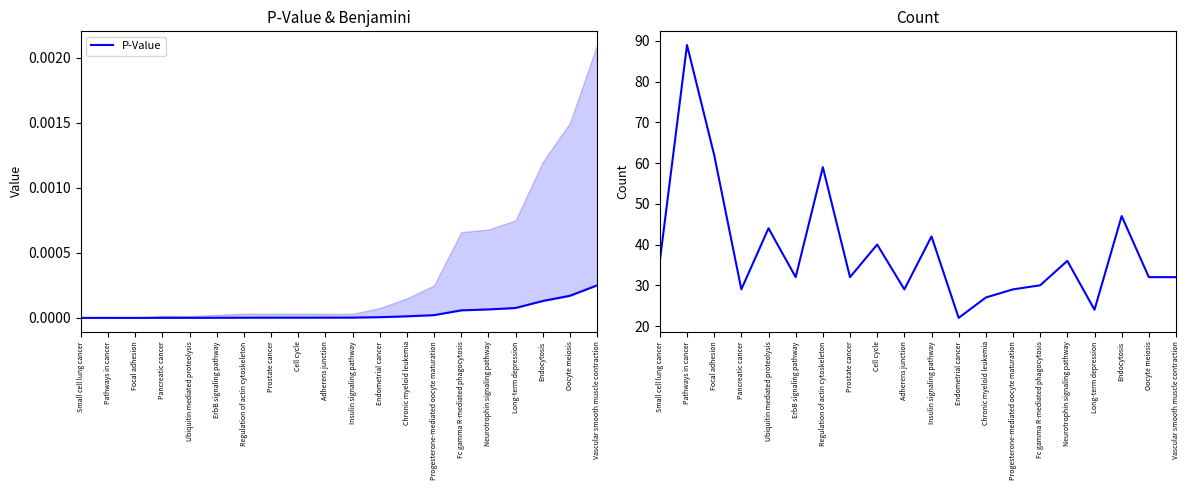

The P-Value series shows 0.0 at Progesterone-mediated oocyte maturation. True or false?

True